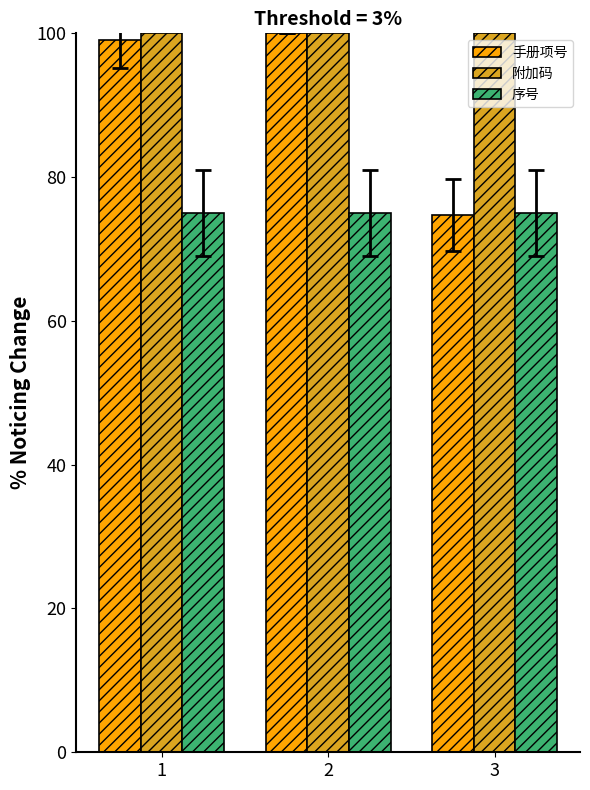

Rank the series by their average value, from highest to lowest.

附加码, 手册项号, 序号